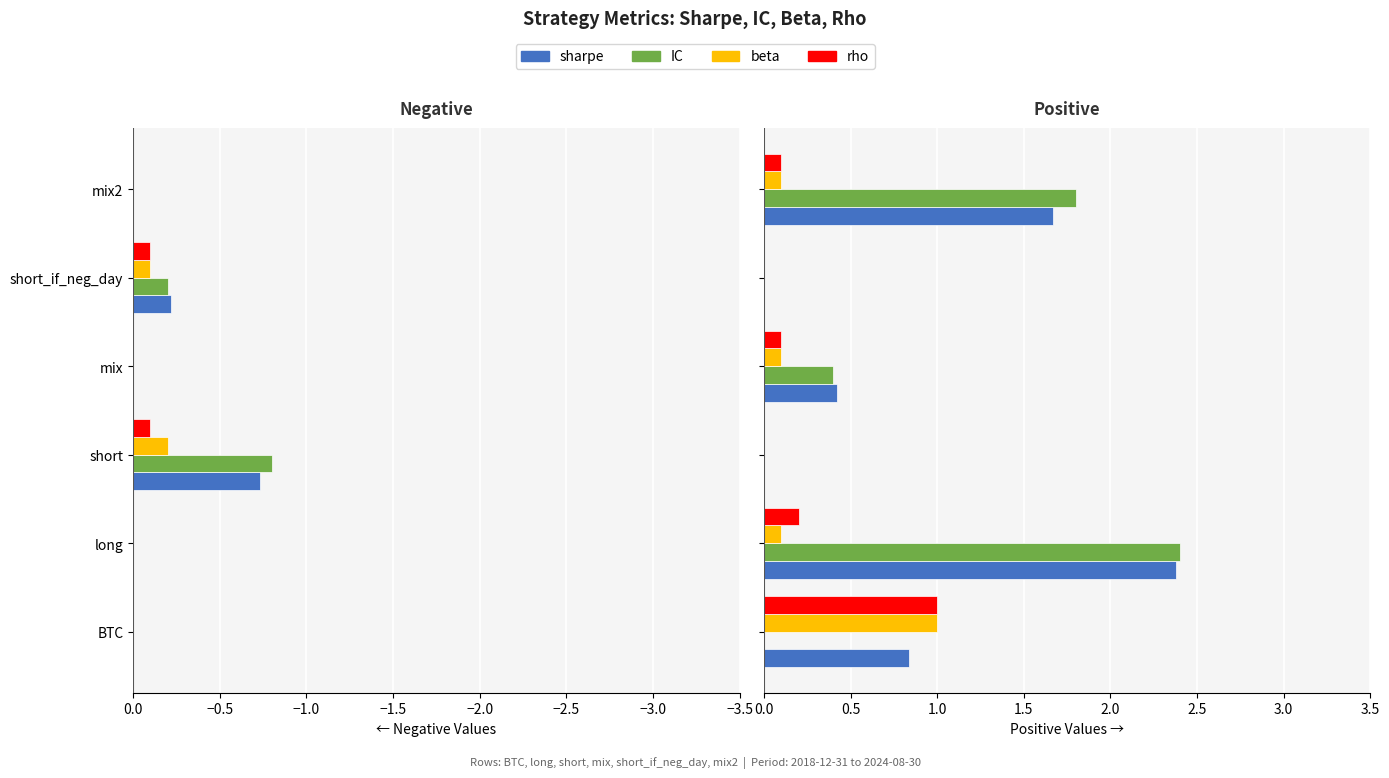

Rank the series by their maximum value, from highest to lowest.

IC, sharpe, beta, rho